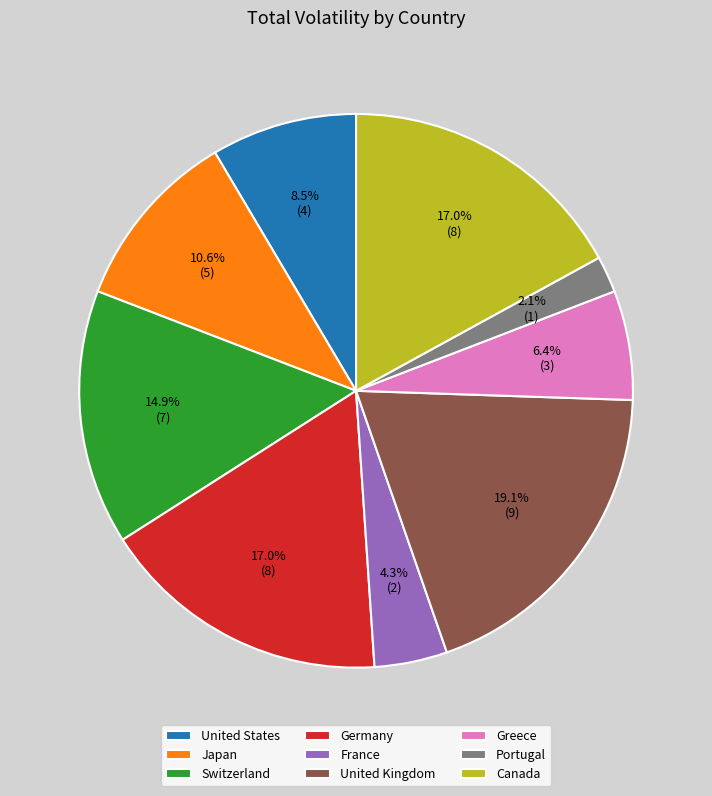

Between United States and Canada, which is larger?

Canada